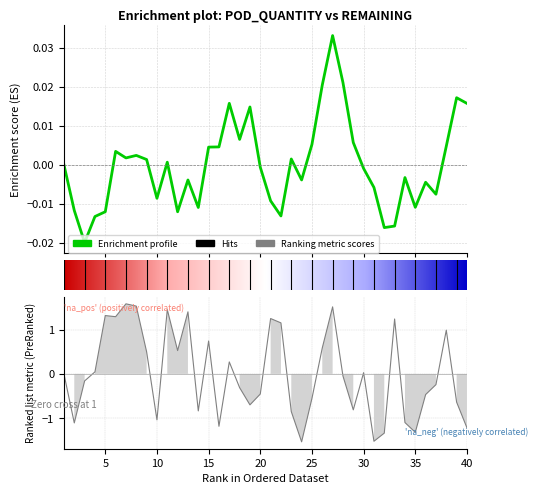

Where is the data nearest to the value 0?

1